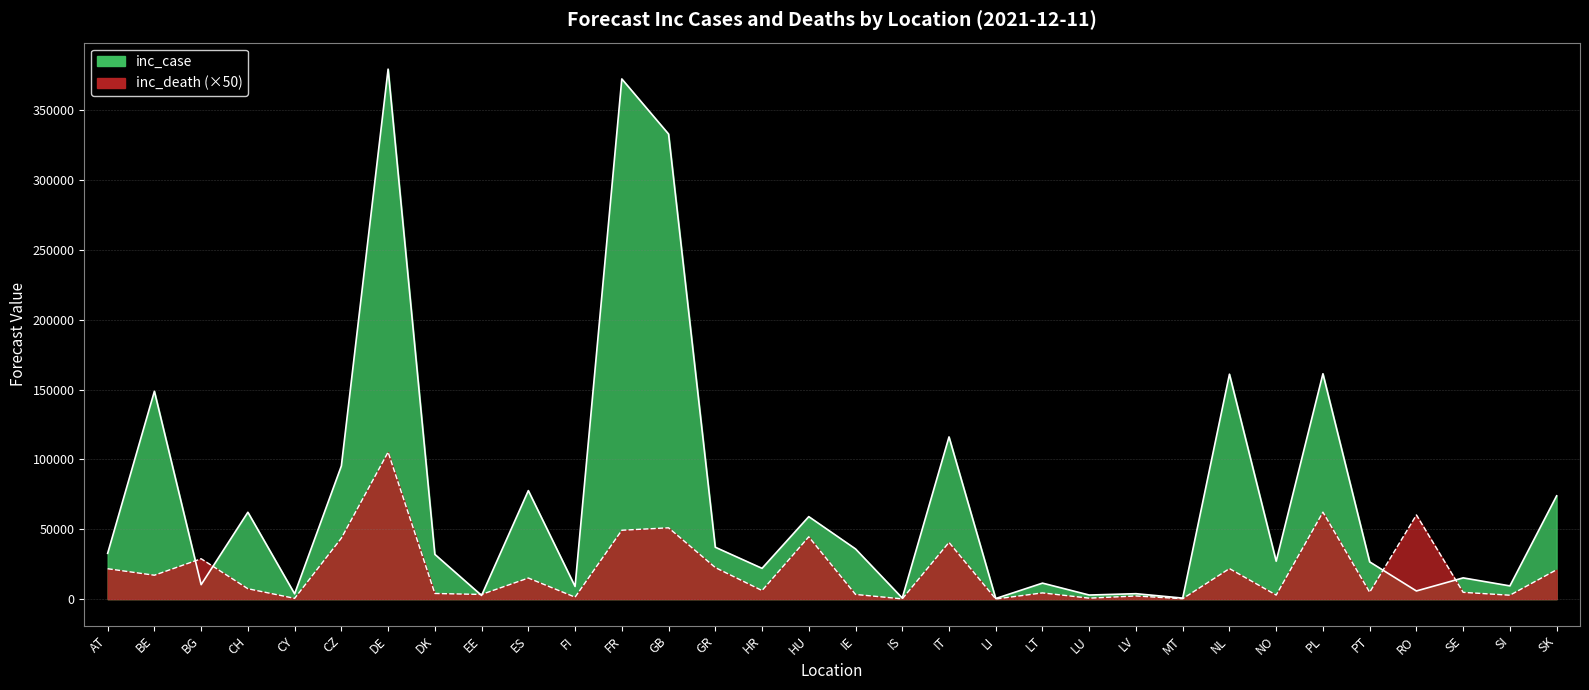

What are all the series names shown in the legend?

inc_case, inc_death